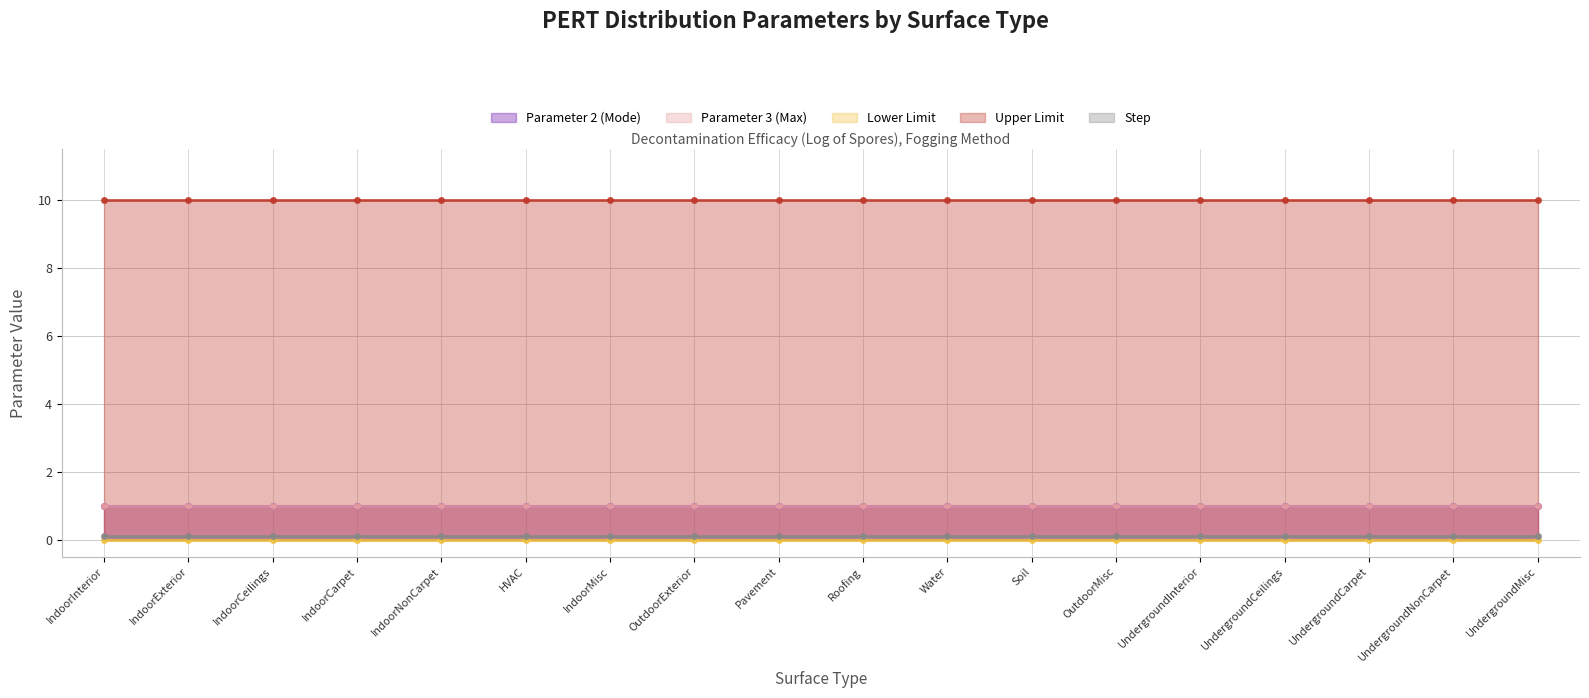

What is the maximum value shown in the chart?

10.0